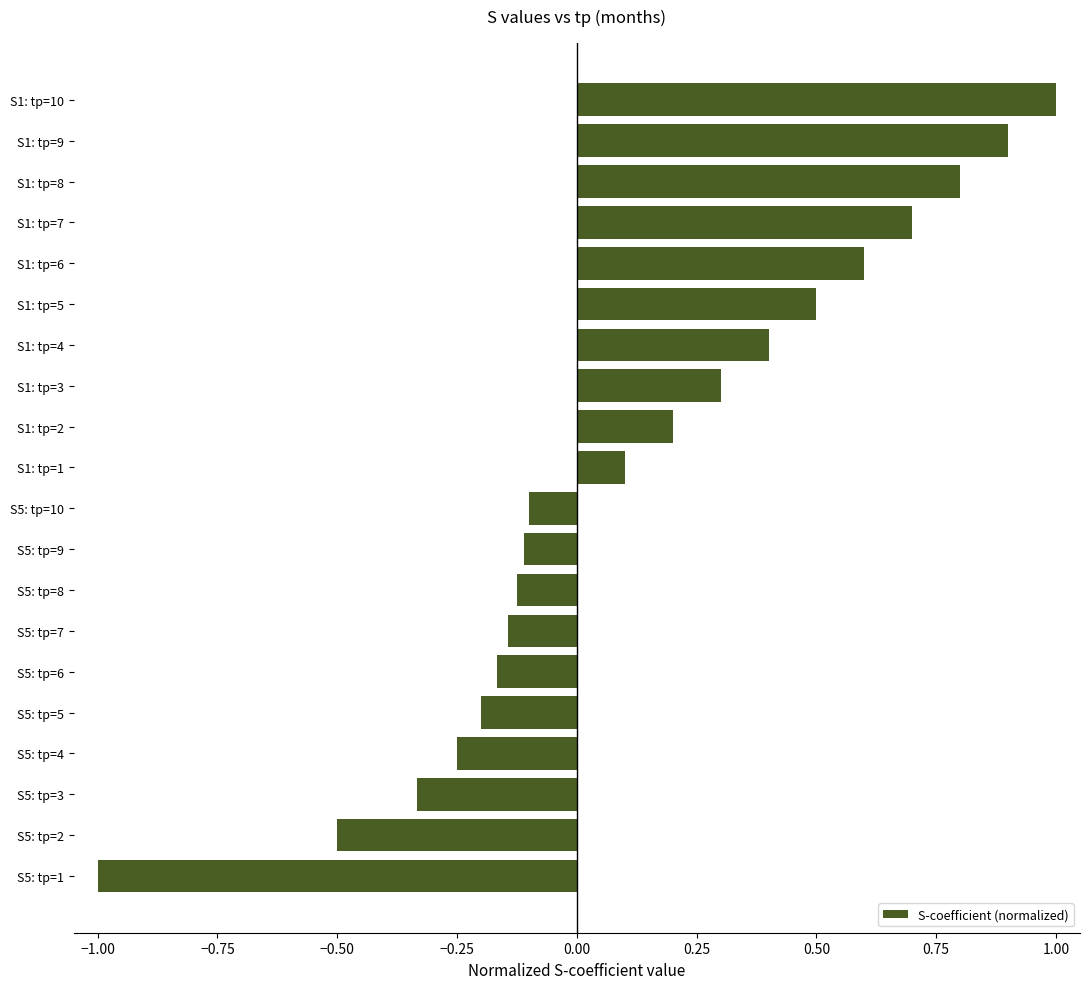

Which category has the lowest value across all series?

S5: tр=1